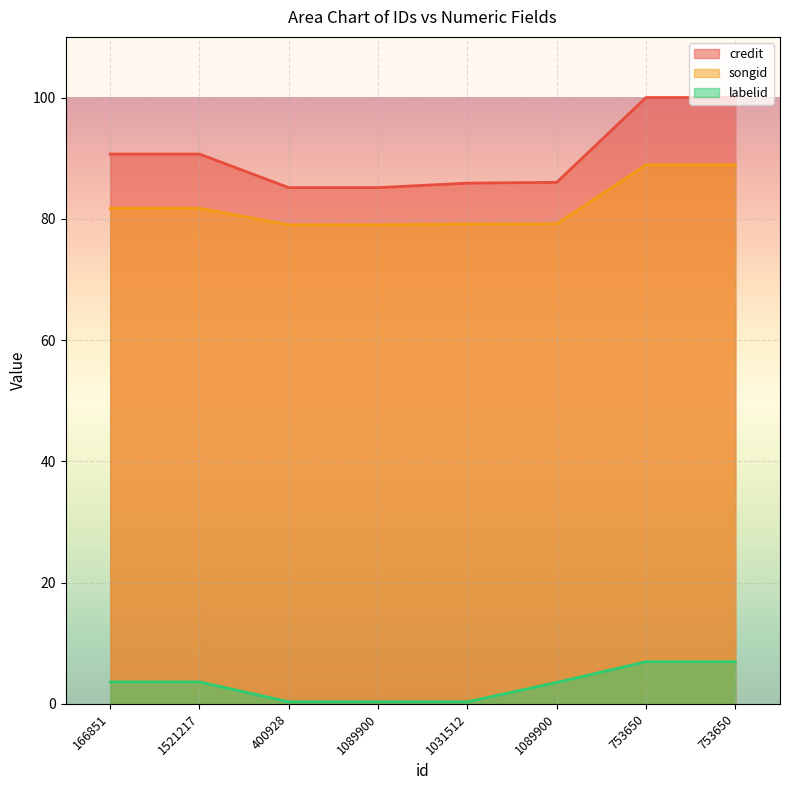

True or false: songid and labelid cross at least once.

False